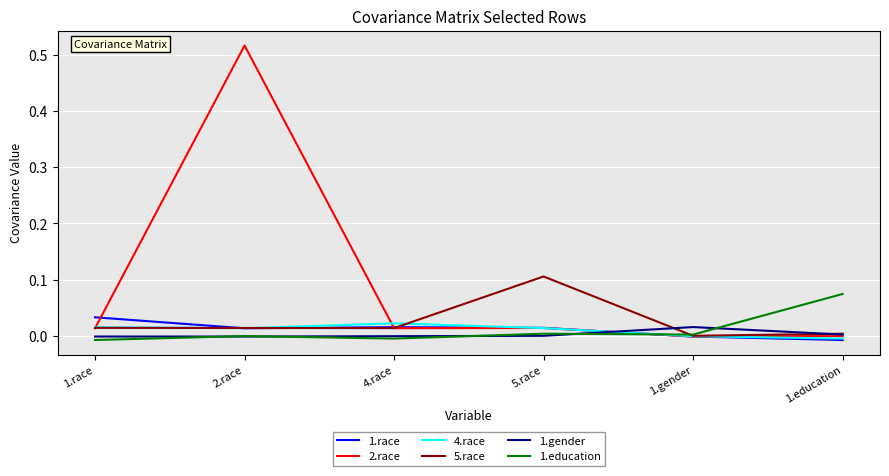

What are all the series names shown in the legend?

1.race, 2.race, 4.race, 5.race, 1.gender, 1.education